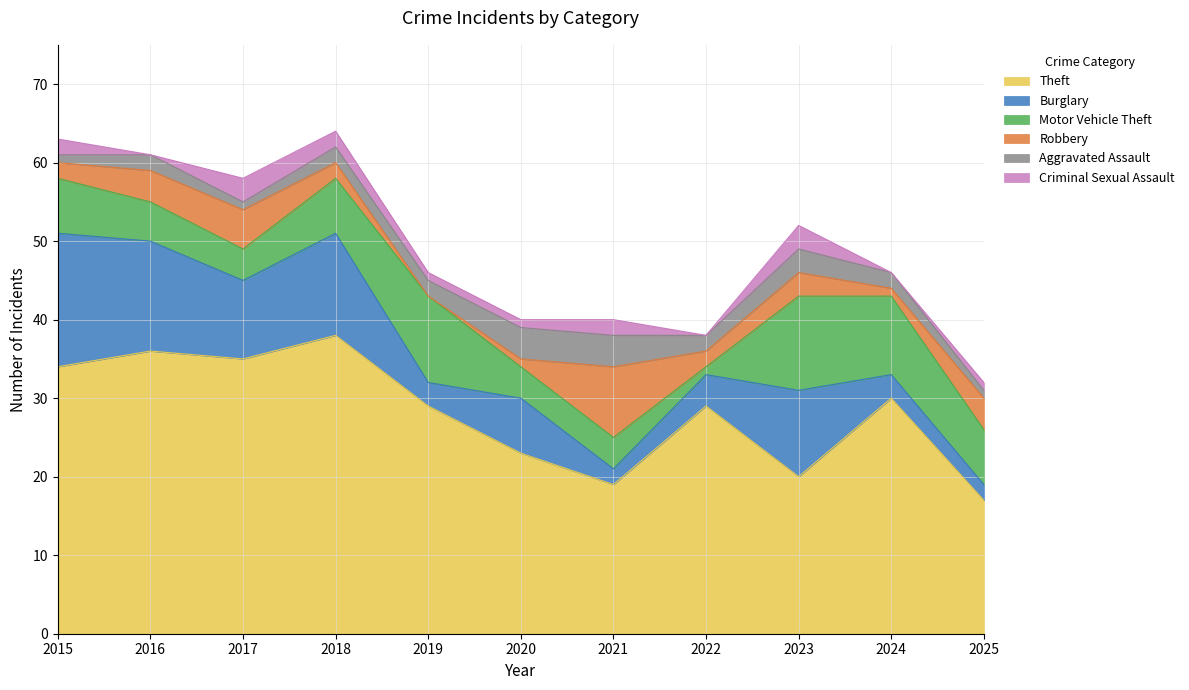

What is the difference between the highest and lowest values at 2023?

17